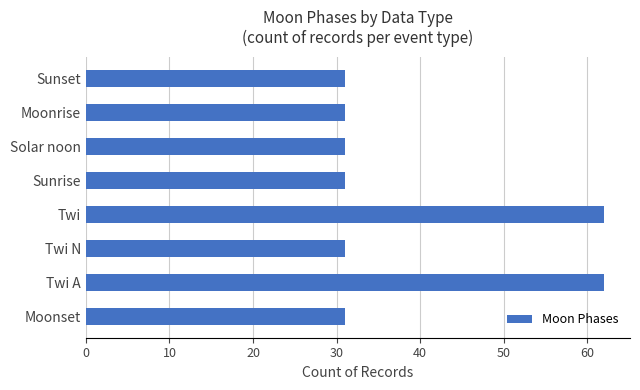

What is the greatest value displayed?

62